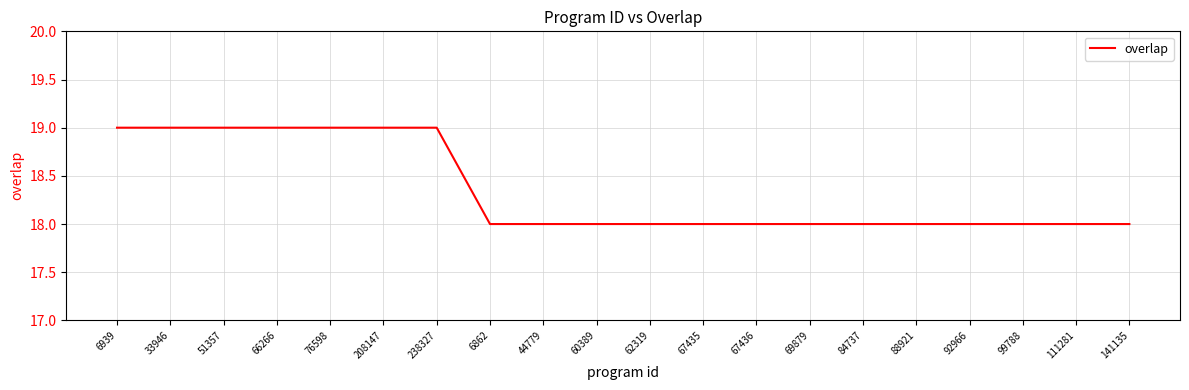

What is the maximum value shown in the chart?

19